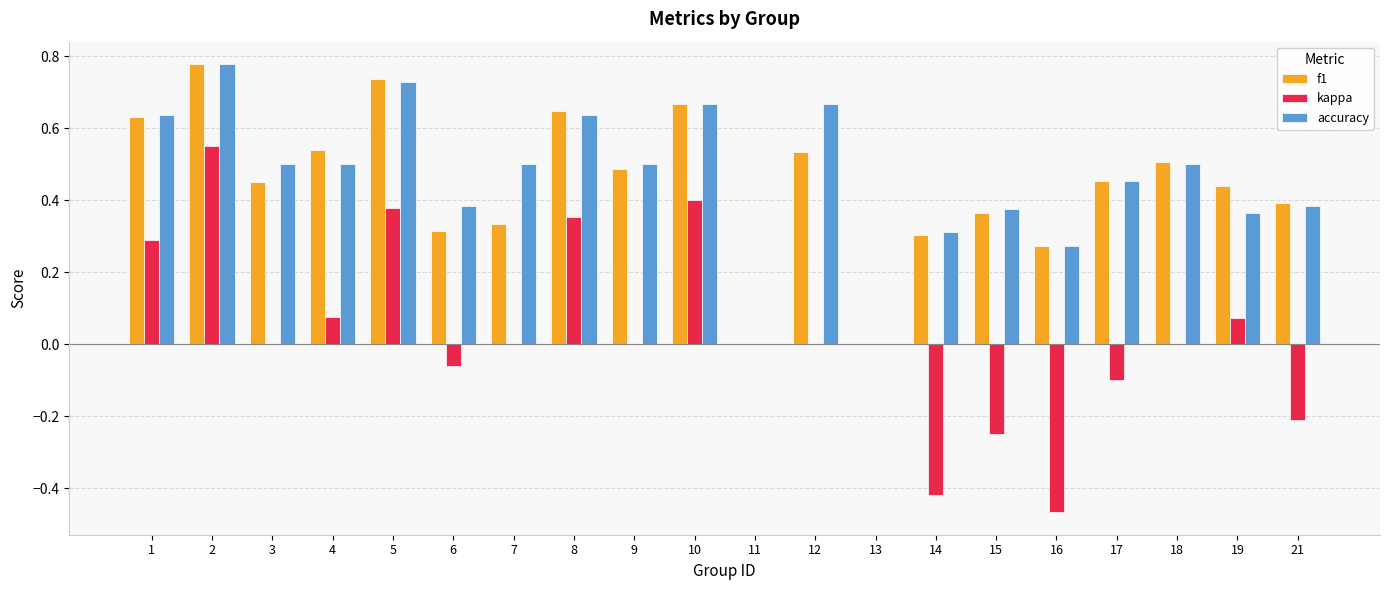

Which category has the highest value in the accuracy series?

2